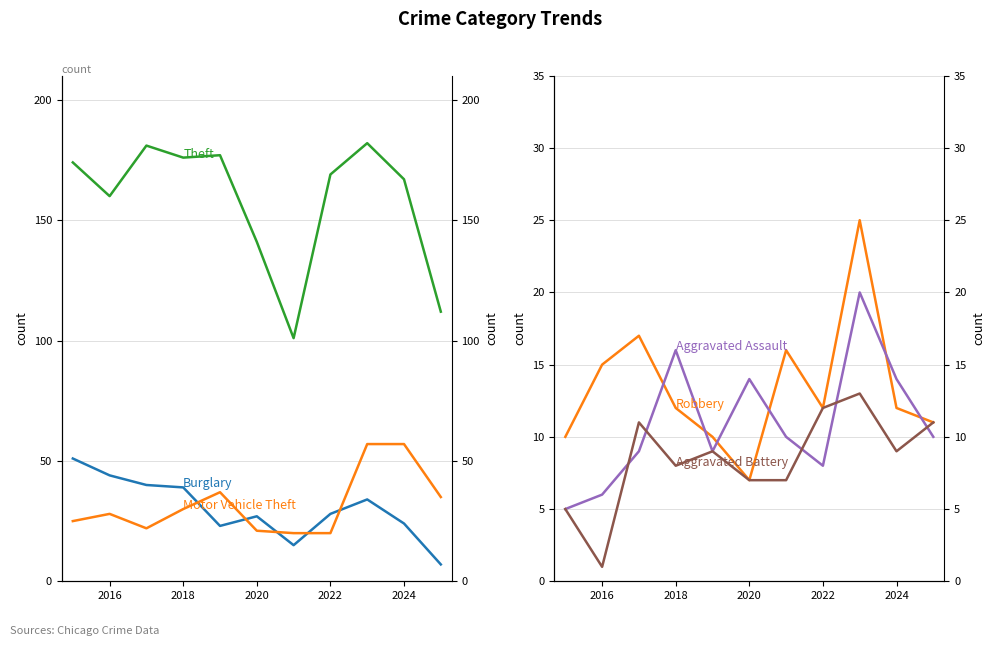

What is the maximum value for Aggravated Battery?

13